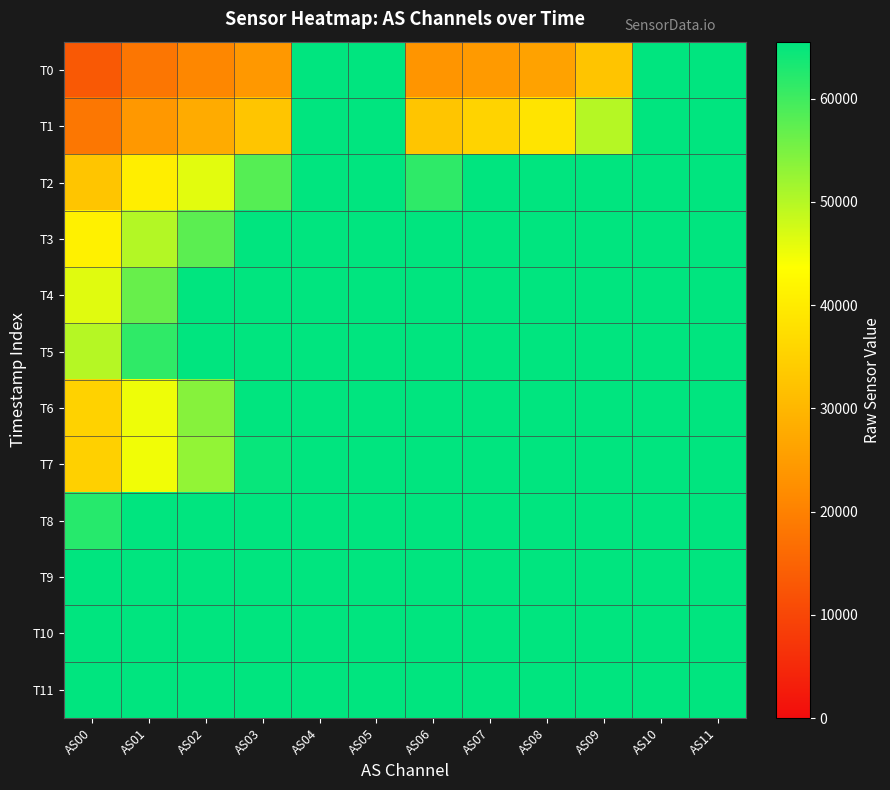

Reading left to right, what are all the values shown in this chart?

T0: AS00=13304	AS01=18156	AS02=21072	AS03=24314	AS04=65535	AS05=65535	AS06=23552	AS07=24533	AS08=26060	AS09=32556	AS10=65535	AS11=65535
T1: AS00=18330	AS01=24157	AS02=27693	AS03=32844	AS04=65535	AS05=65535	AS06=32767	AS07=35371	AS08=38630	AS09=49989	AS10=65535	AS11=65535
T2: AS00=32842	AS01=40549	AS02=46164	AS03=58190	AS04=65535	AS05=65535	AS06=61562	AS07=65535	AS08=65535	AS09=65535	AS10=65535	AS11=65535
T3: AS00=41044	AS01=50118	AS02=57606	AS03=65535	AS04=65535	AS05=65535	AS06=65535	AS07=65535	AS08=65535	AS09=65535	AS10=65535	AS11=65535
T4: AS00=46234	AS01=56676	AS02=65535	AS03=65535	AS04=65535	AS05=65535	AS06=65535	AS07=65535	AS08=65535	AS09=65535	AS10=65535	AS11=65535
T5: AS00=49982	AS01=61368	AS02=65535	AS03=65535	AS04=65535	AS05=65535	AS06=65535	AS07=65535	AS08=65535	AS09=65535	AS10=65535	AS11=65535
T6: AS00=35289	AS01=45080	AS02=53927	AS03=65535	AS04=65535	AS05=65535	AS06=65535	AS07=65535	AS08=65535	AS09=65535	AS10=65535	AS11=65535
T7: AS00=34838	AS01=44854	AS02=52889	AS03=64772	AS04=65535	AS05=65535	AS06=65535	AS07=65535	AS08=65535	AS09=65535	AS10=65535	AS11=65535
T8: AS00=62145	AS01=65535	AS02=65535	AS03=65535	AS04=65535	AS05=65535	AS06=65535	AS07=65535	AS08=65535	AS09=65535	AS10=65535	AS11=65535
T9: AS00=65535	AS01=65535	AS02=65535	AS03=65535	AS04=65535	AS05=65535	AS06=65535	AS07=65535	AS08=65535	AS09=65535	AS10=65535	AS11=65535
T10: AS00=65535	AS01=65535	AS02=65535	AS03=65535	AS04=65535	AS05=65535	AS06=65535	AS07=65535	AS08=65535	AS09=65535	AS10=65535	AS11=65535
T11: AS00=65535	AS01=65535	AS02=65535	AS03=65535	AS04=65535	AS05=65535	AS06=65535	AS07=65535	AS08=65535	AS09=65535	AS10=65535	AS11=65535